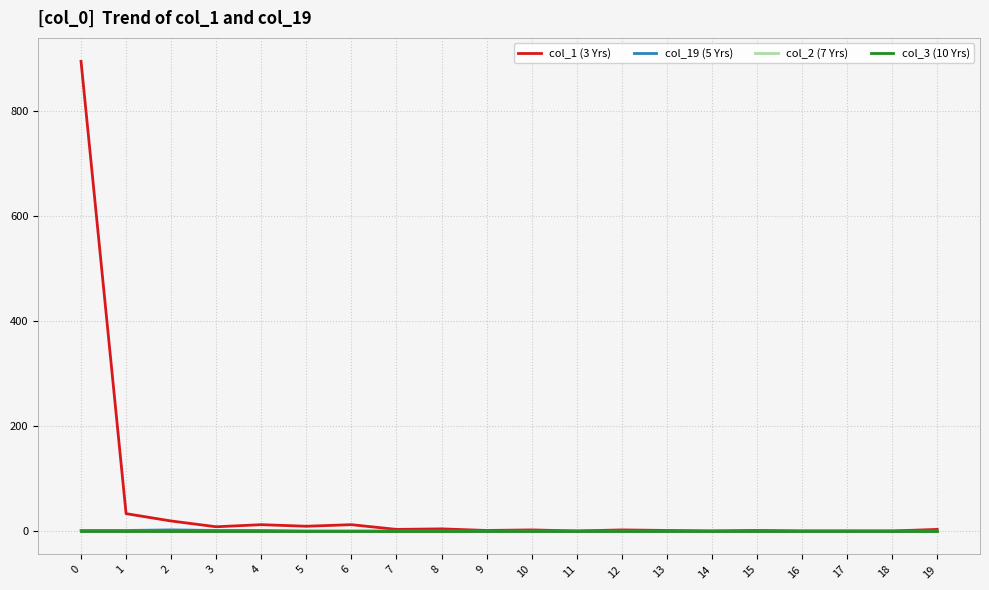

How many lines are shown in the chart?

4